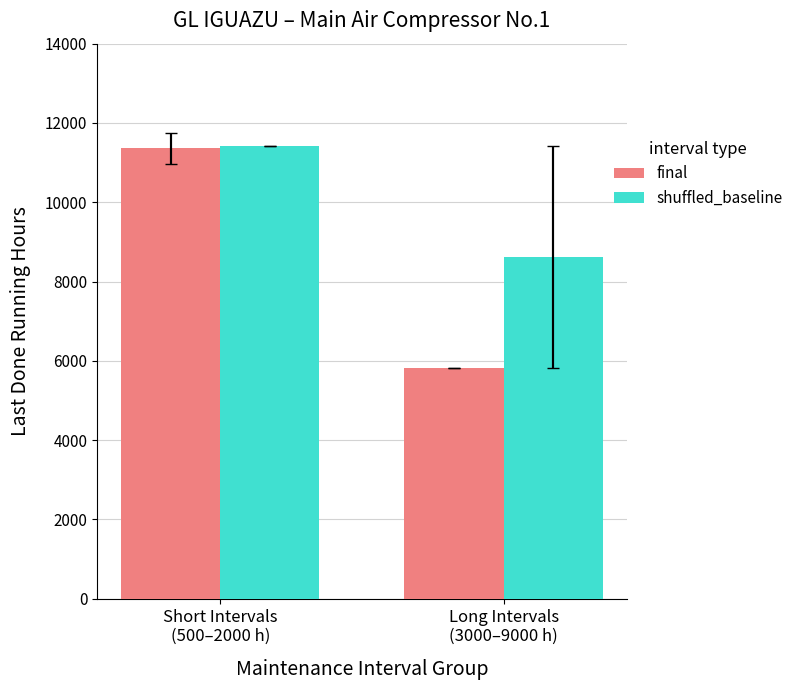

How many categories are shown in the chart?

2